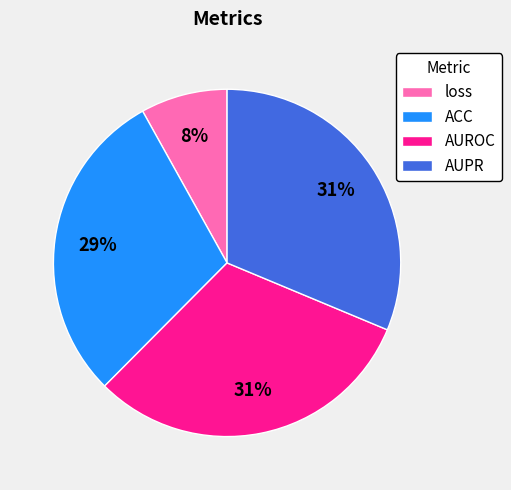

Do AUPR and loss together represent more than half of the pie?

No